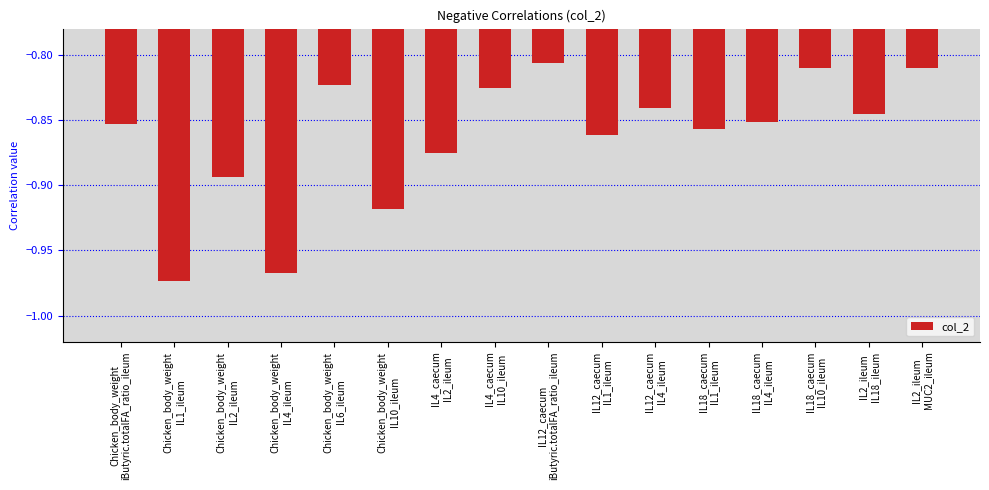

What is the sum of all values?

-13.8